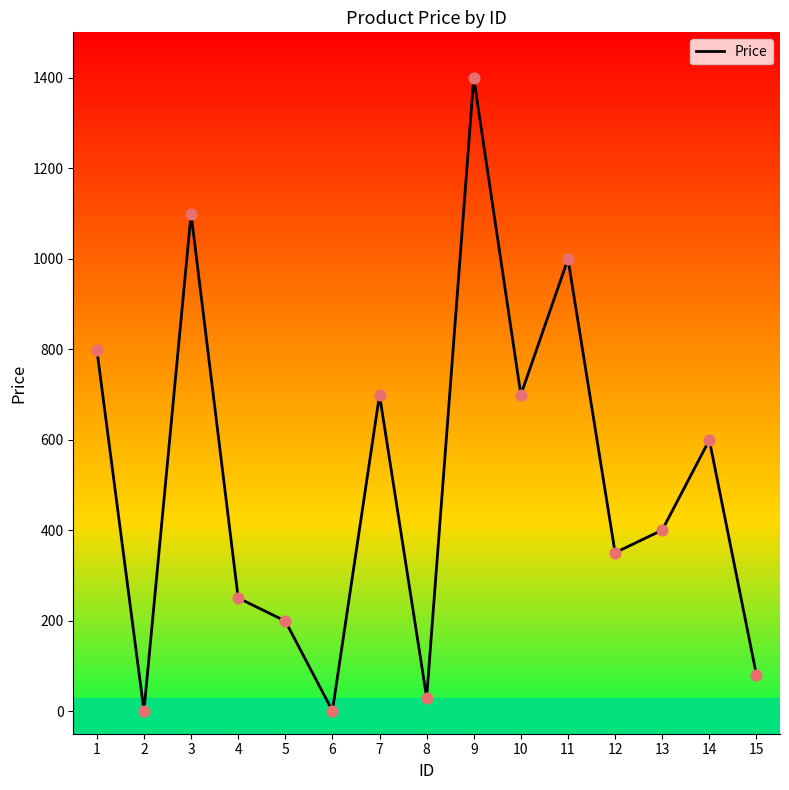

What is the change in value from 1 to 11?

+200.0